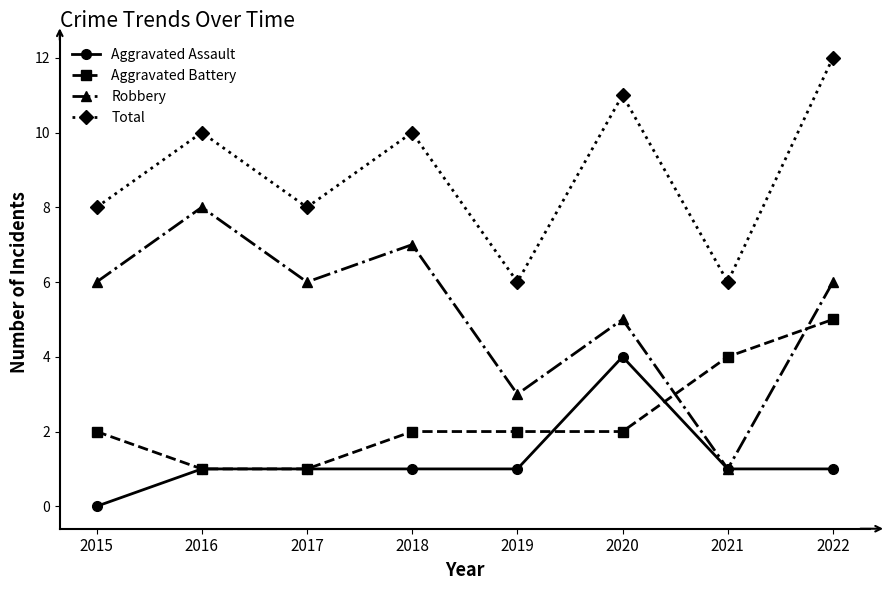

Is this an area chart (filled region under the line)?

No